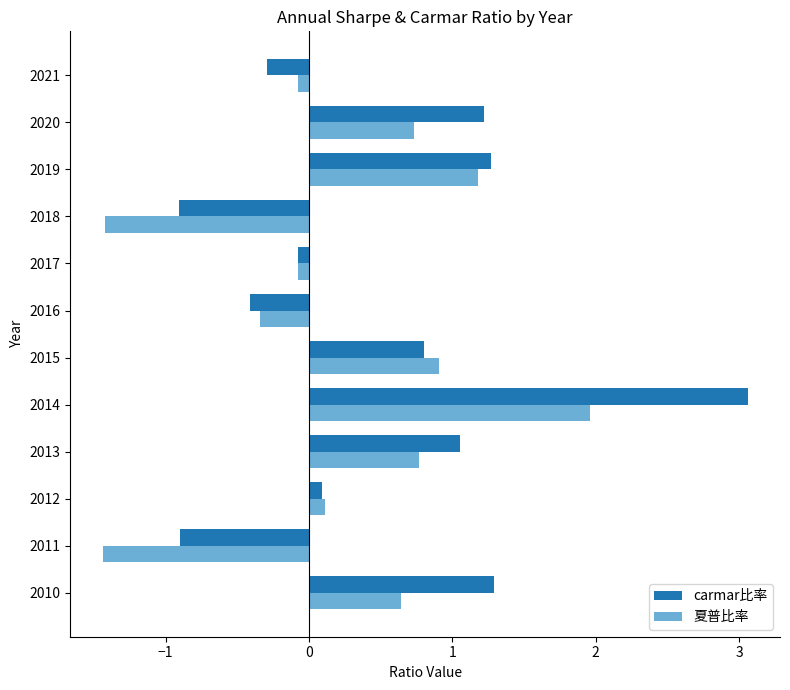

Which series has the largest total across all categories?

carmar比率